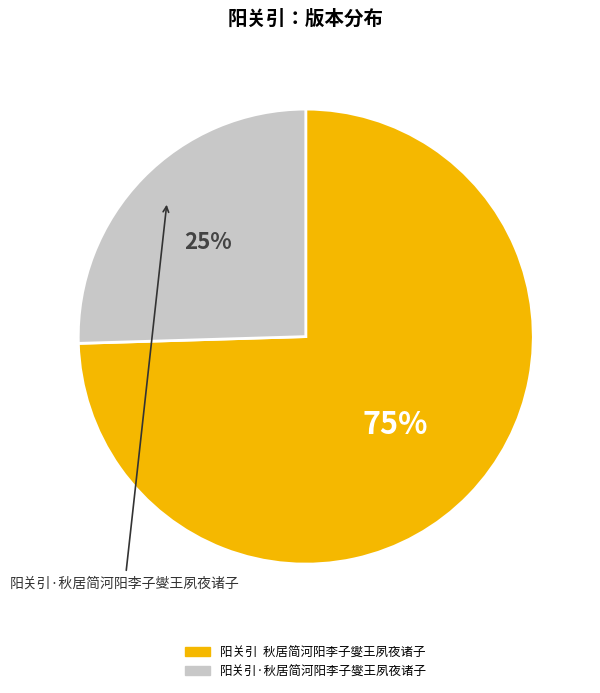

Which has a higher value, 阳关引·秋居简河阳李子燮王夙夜诸子 or 阳关引 秋居简河阳李子燮王夙夜诸子?

阳关引 秋居简河阳李子燮王夙夜诸子